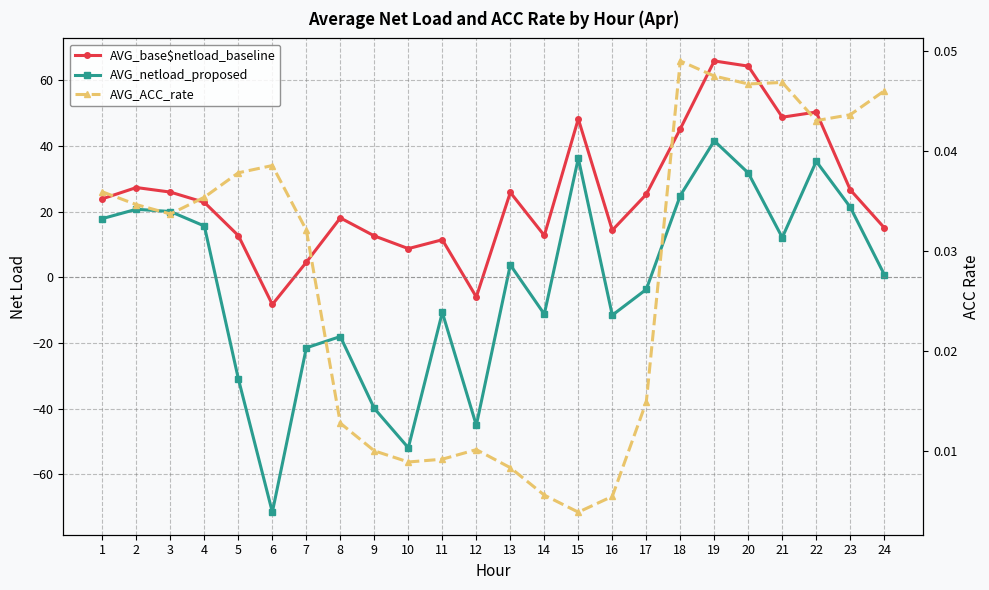

What are all the series names shown in the legend?

AVG_base$netload_baseline, AVG_netload_proposed, AVG_ACC_rate